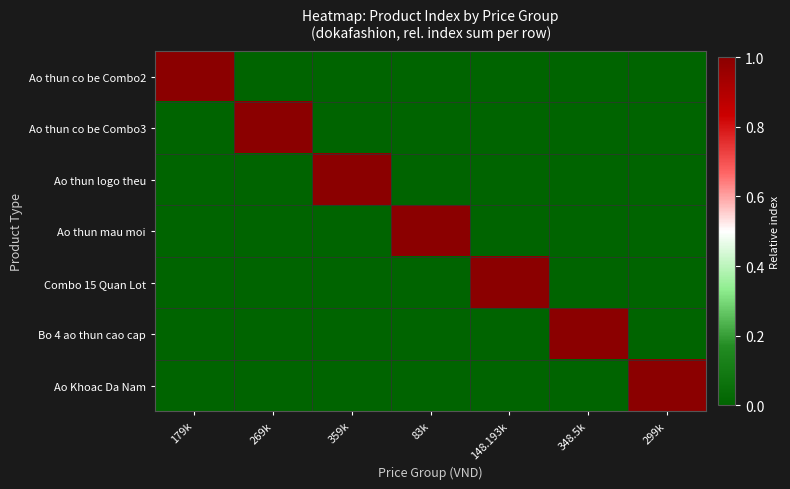

Which series changed the most between 179k and 299k?

Ao thun co be Combo2